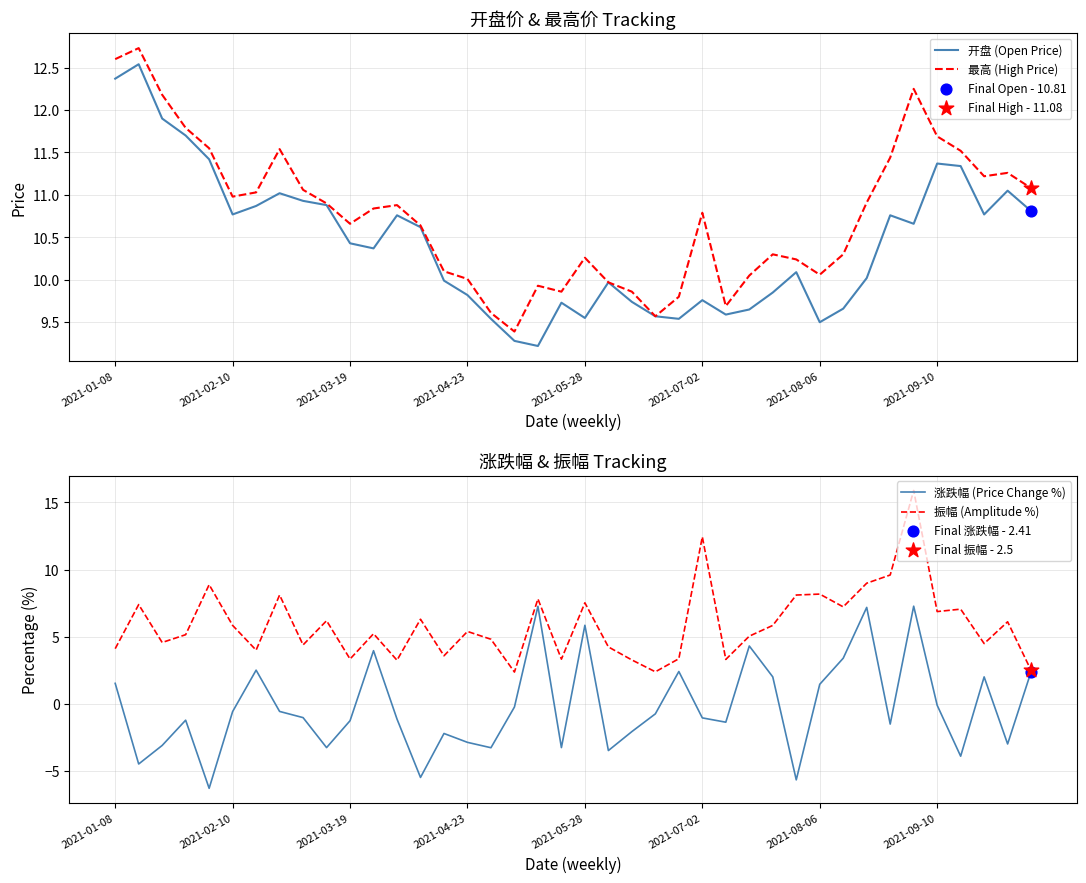

Which series has the largest Y range (max minus min)?

涨跌幅 (Price Change %)